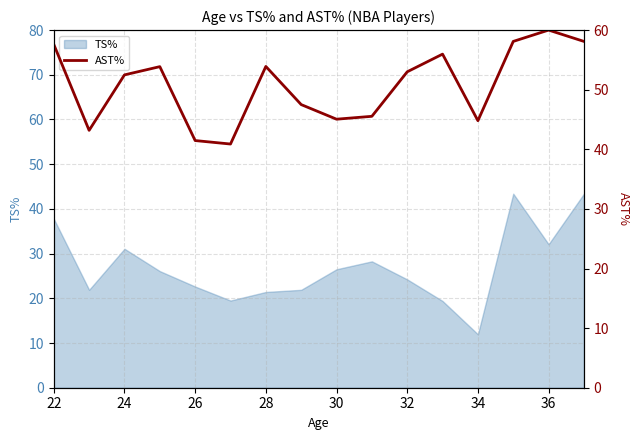

What is the minimum value for TS%?

12.0